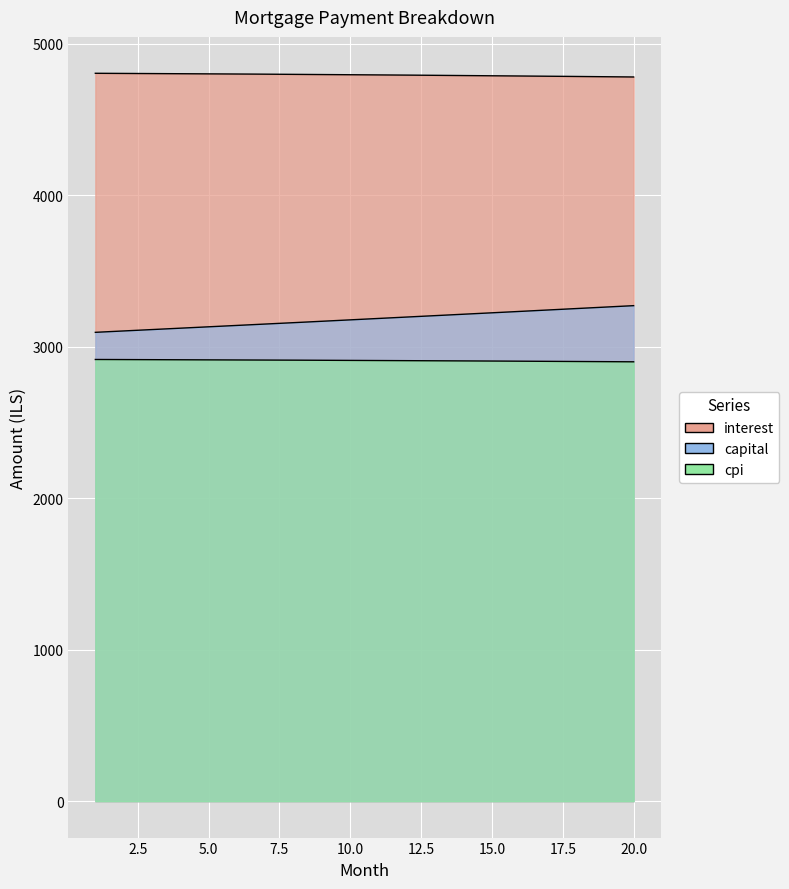

True or false: interest and cpi cross at least once.

False